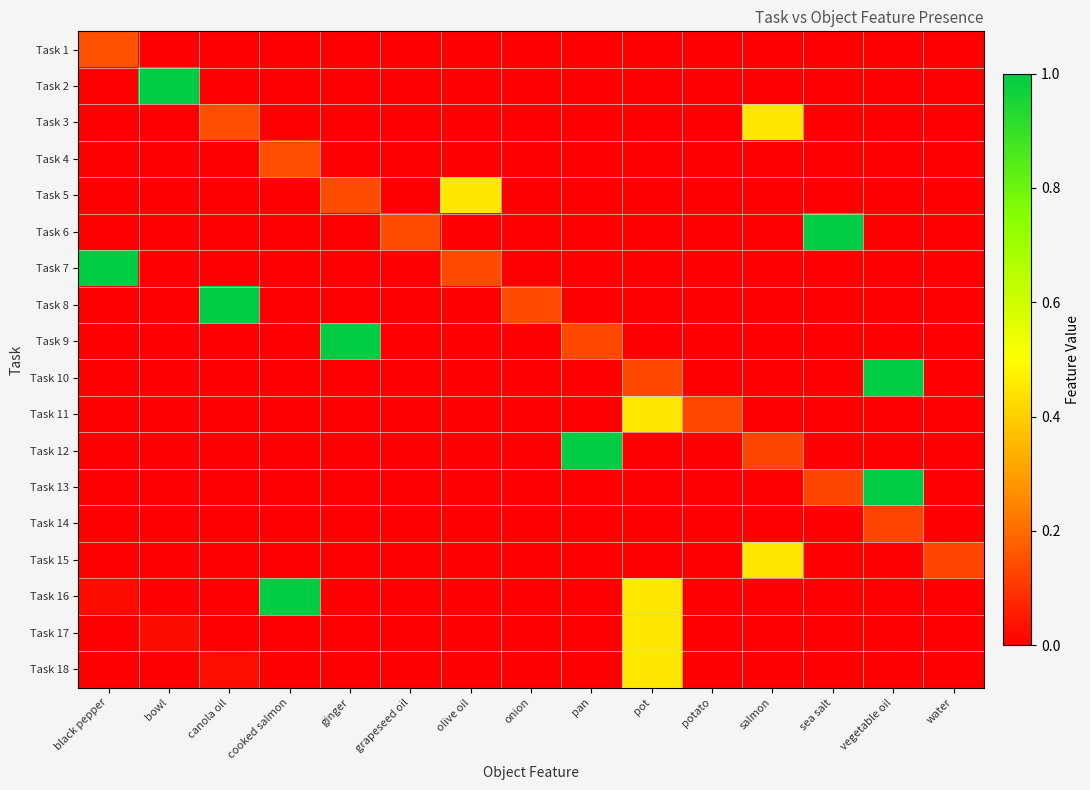

Rank the series by their maximum value, from highest to lowest.

Task 2, Task 6, Task 7, Task 8, Task 9, Task 10, Task 12, Task 13, Task 16, Task 3, Task 5, Task 11, Task 15, Task 17, Task 18, Task 1, Task 4, Task 14